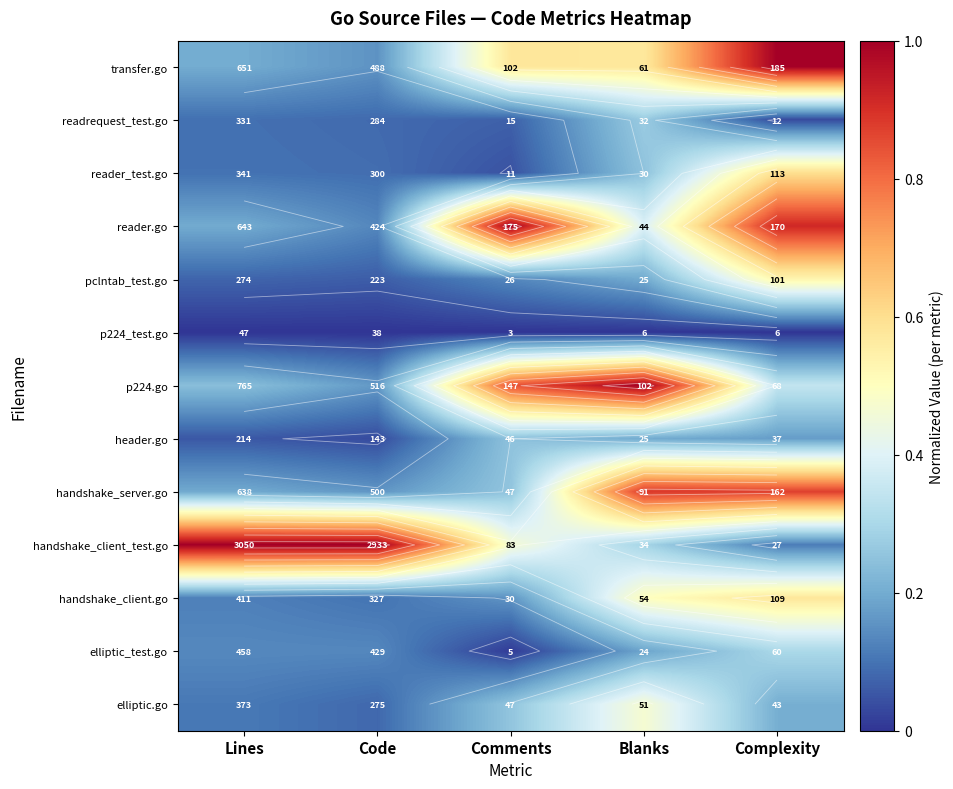

What is the difference between the maximum and minimum values in the handshake_server.go series?

0.7